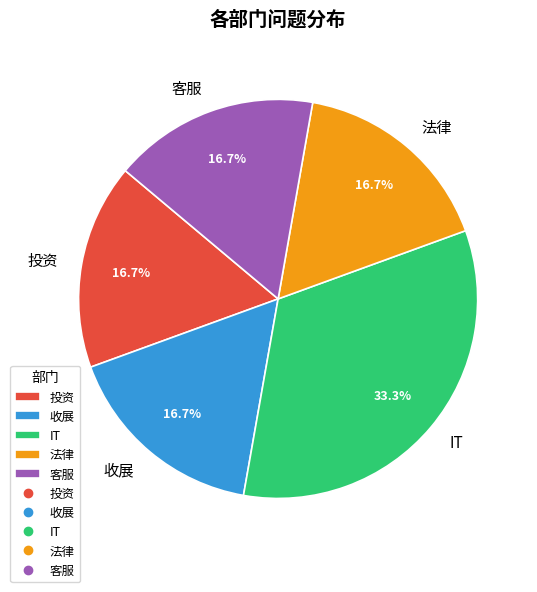

Does 法律 represent more than half of the total?

No